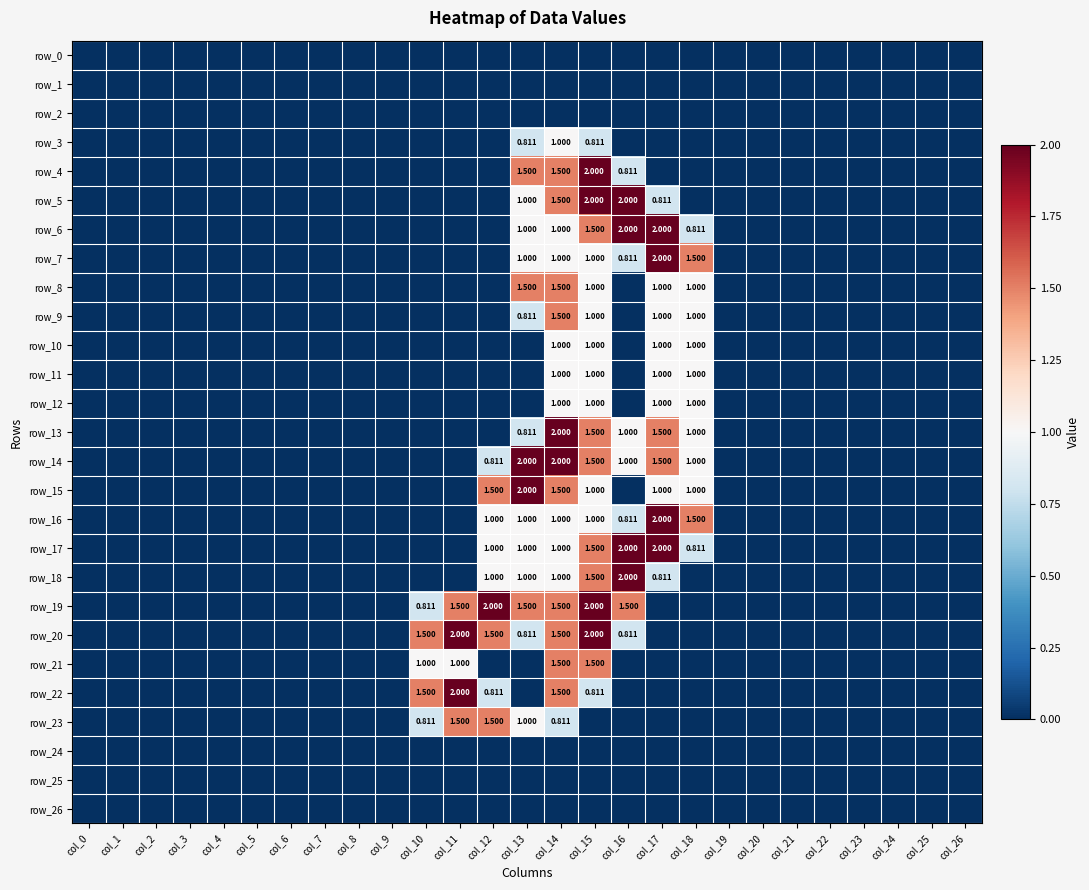

Rank the series by their maximum value, from lowest to highest.

row_0, row_1, row_2, row_24, row_25, row_26, row_3, row_10, row_11, row_12, row_8, row_9, row_21, row_23, row_4, row_5, row_6, row_7, row_13, row_14, row_15, row_16, row_17, row_18, row_19, row_20, row_22